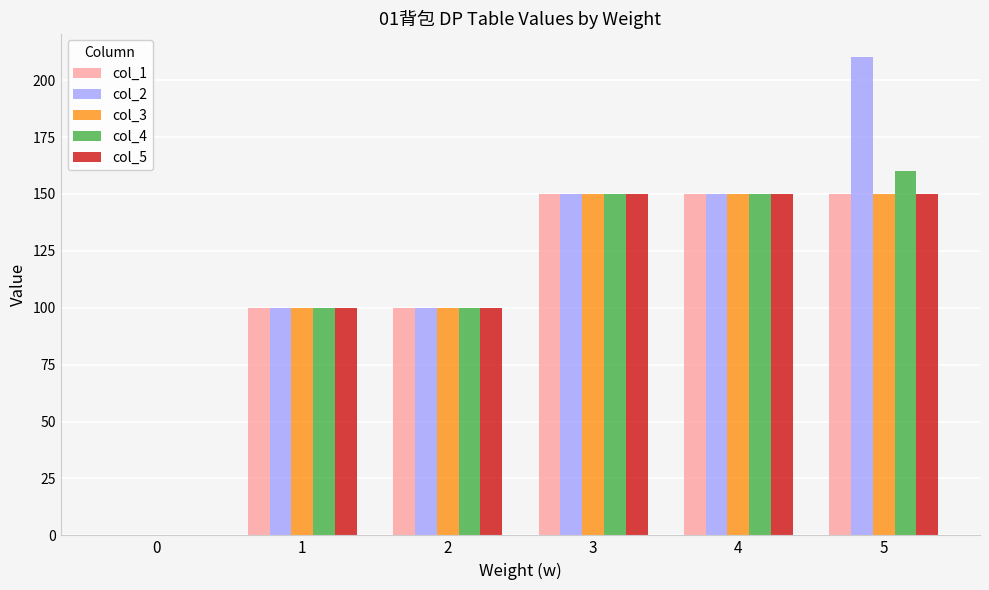

What is the maximum value shown in the chart?

210